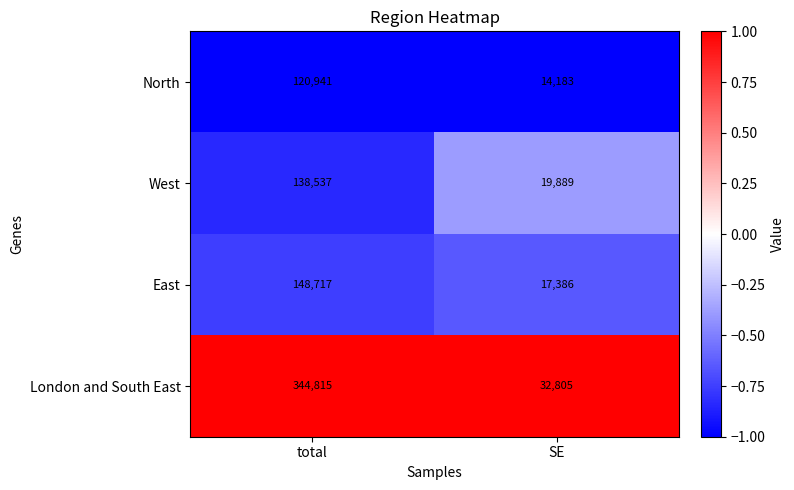

What is the difference between the highest and lowest values at total?

223874